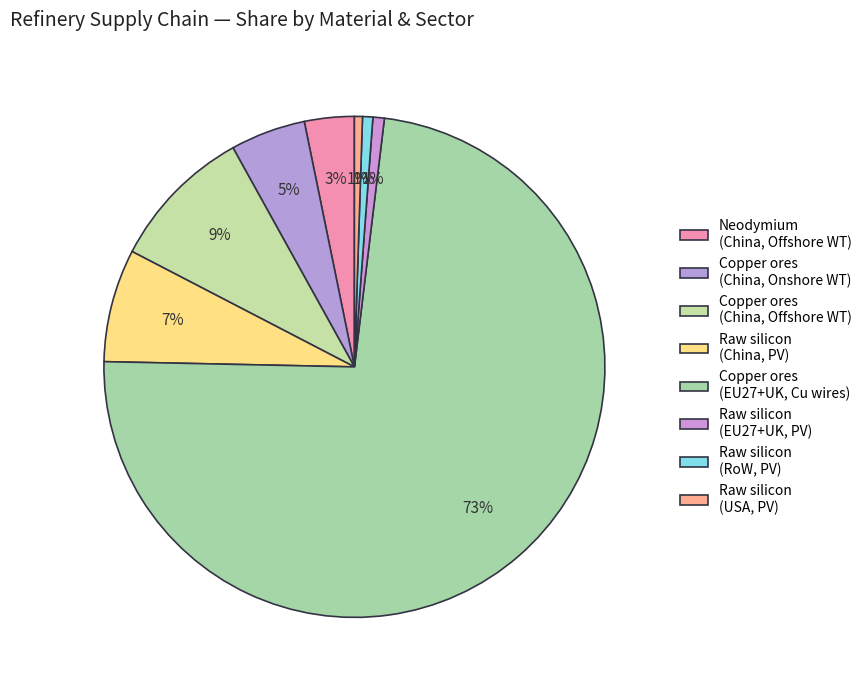

What is the majority slice?

Copper ores (EU27+UK, Cu wires)